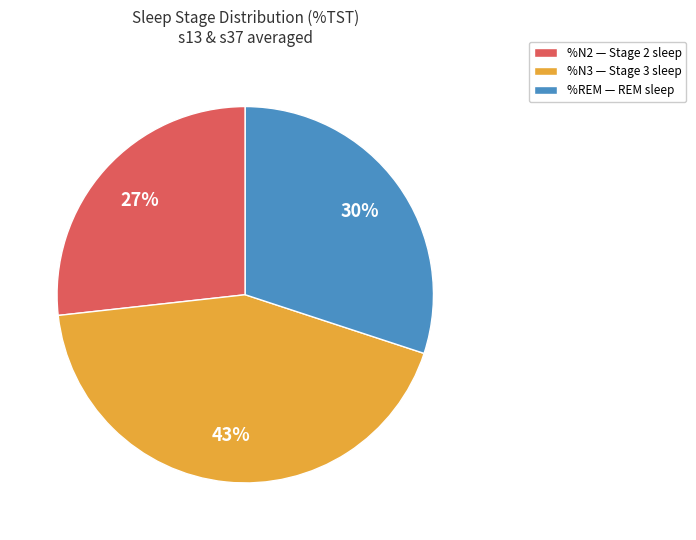

Combined, do %N3 — Stage 3 sleep and %REM — REM sleep account for over 50%?

Yes